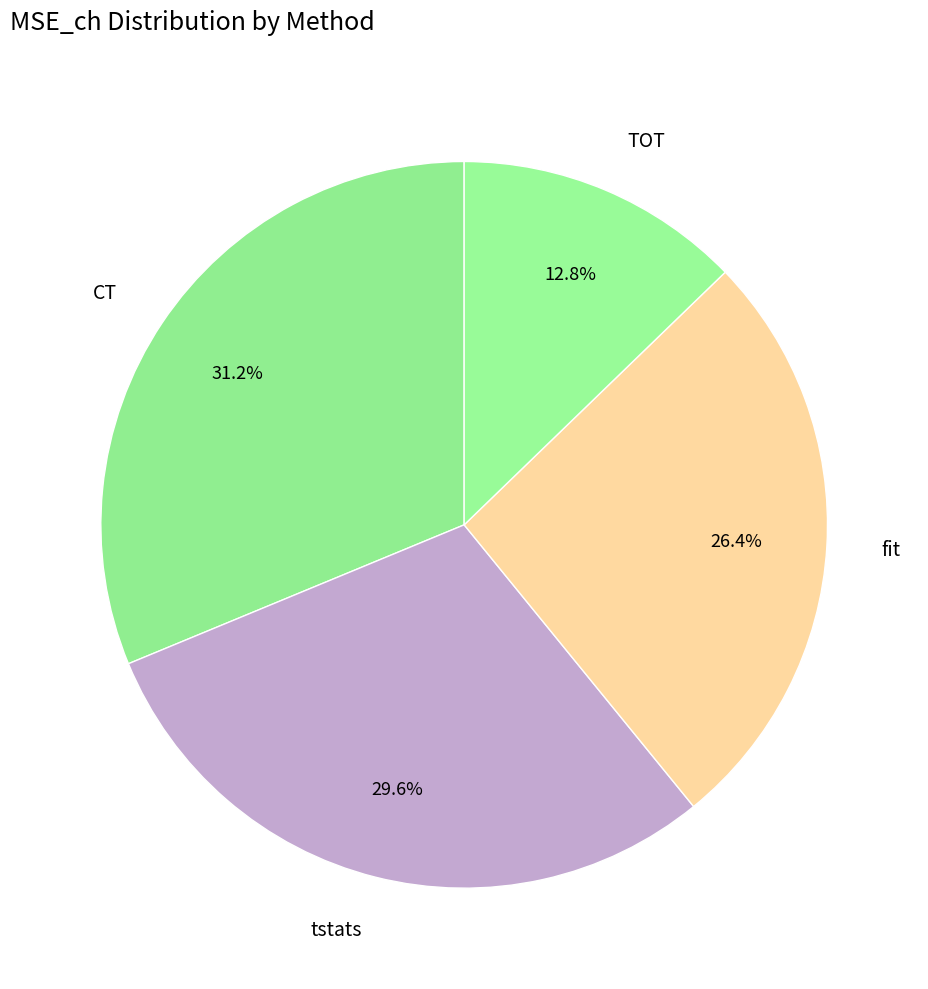

How many slices are in this pie chart?

4